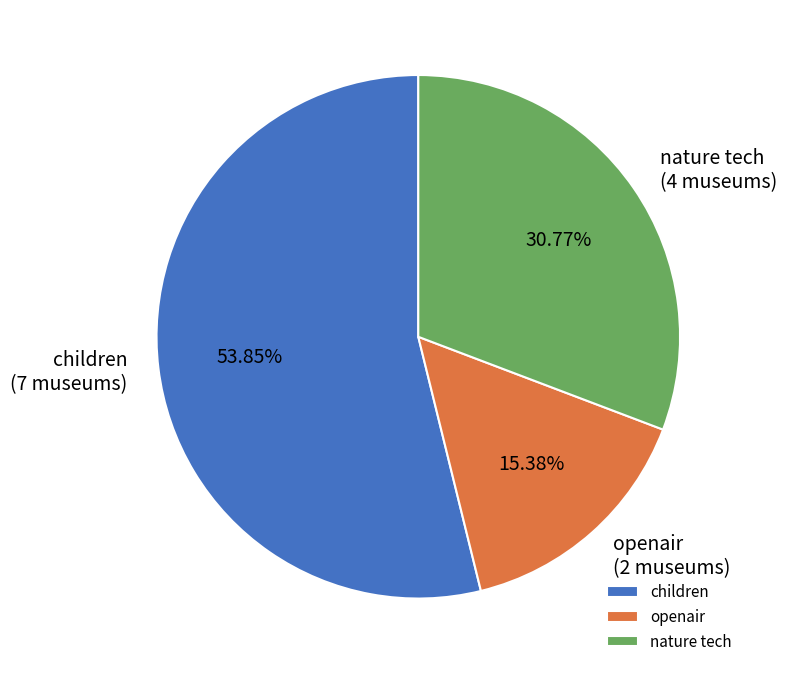

The nature tech slice represents 37% of the pie. True or false?

False